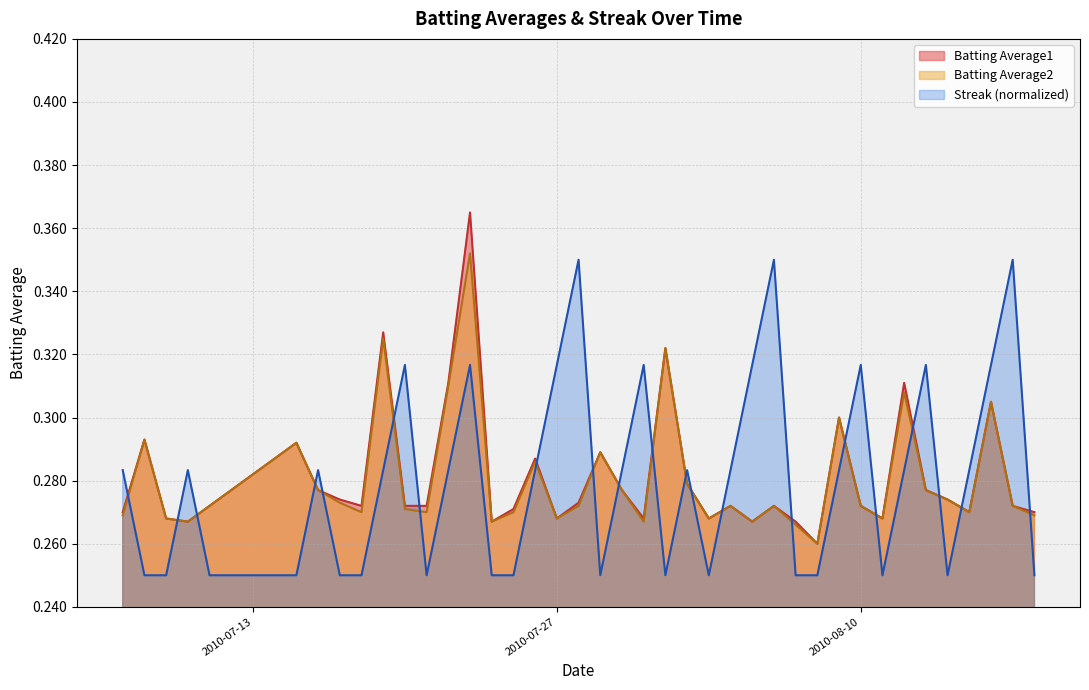

After their last crossing, which series has the higher values: Batting Average1 or Streak (normalized)?

Batting Average1